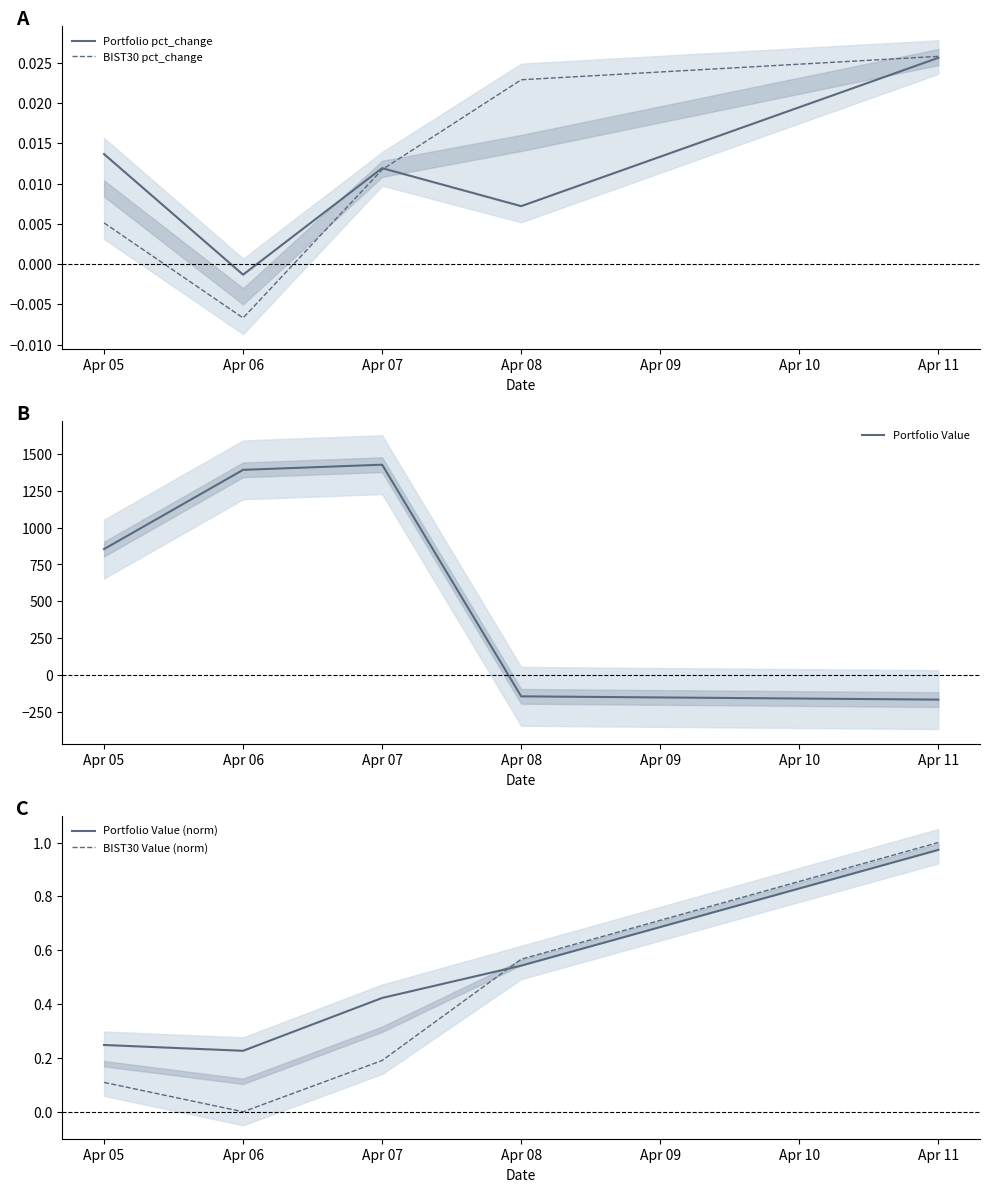

Does the chart have visible grid lines?

No